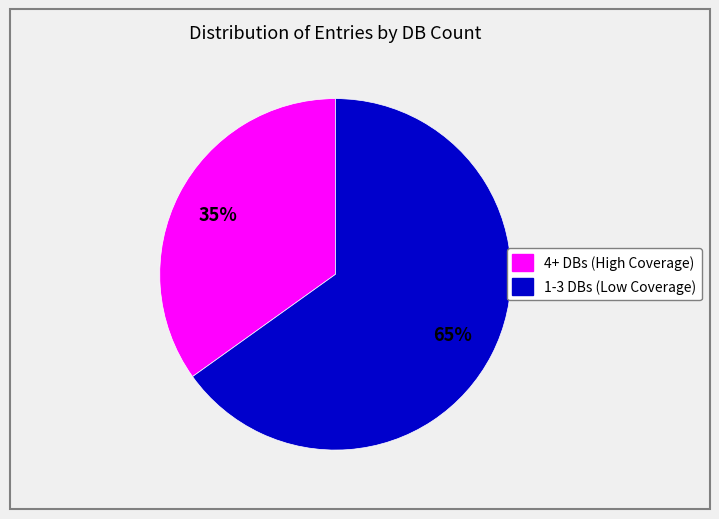

Is there a majority slice in this chart?

Yes